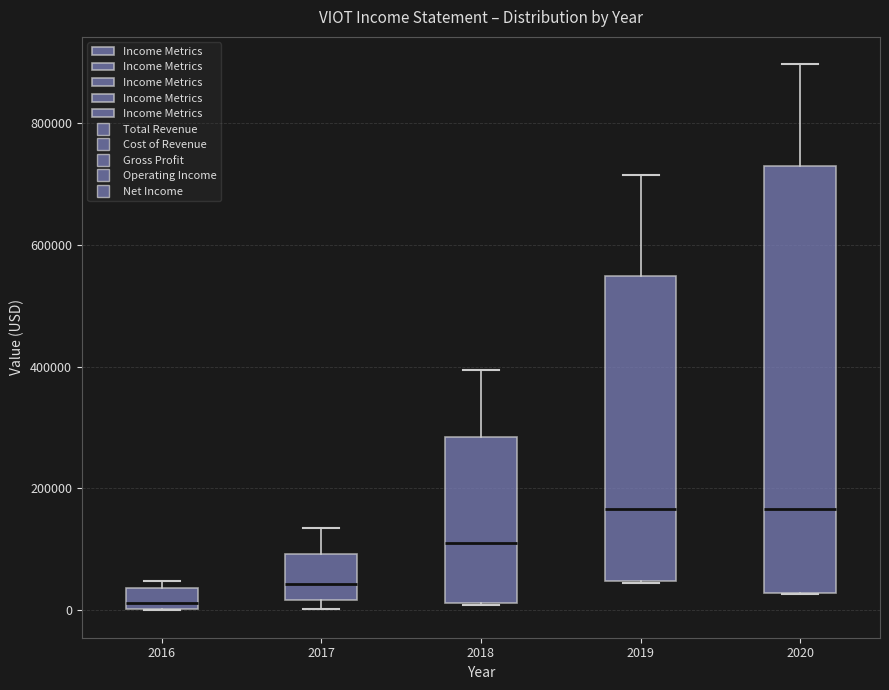

Reading left to right, read every box against the y-axis: the position of its median line, the range the box covers, and the ends of its whiskers. The values are not printed on the chart, so give them approximately, as read against the axis.

2016: median 20000, box 0 to 40000, whiskers 0 to 40000 (just above the box's upper edge)
2017: median 40000, box 20000 to 100000, whiskers 0 to 140000
2018: median 120000, box 20000 to 280000, whiskers 0 to 400000
2019: median 160000, box 40000 to 540000, whiskers 40000 to 720000
2020: median 160000, box 20000 to 740000, whiskers 20000 to 900000